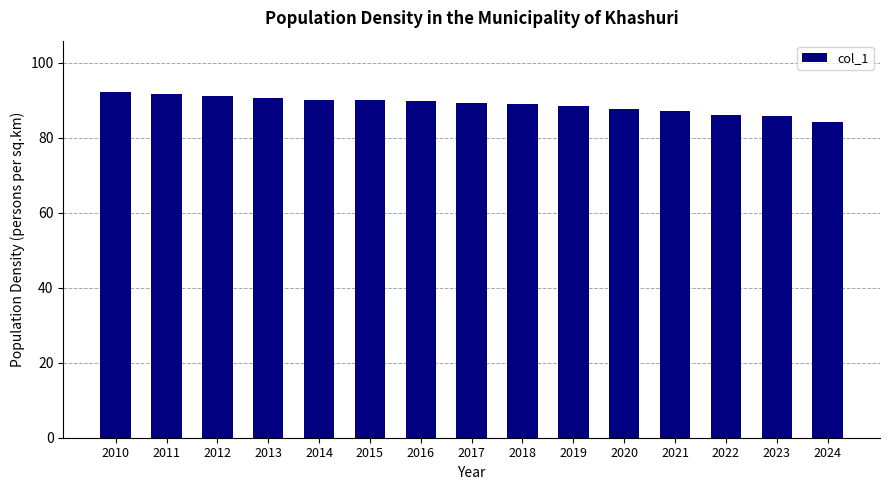

What is the maximum value shown in the chart?

92.1